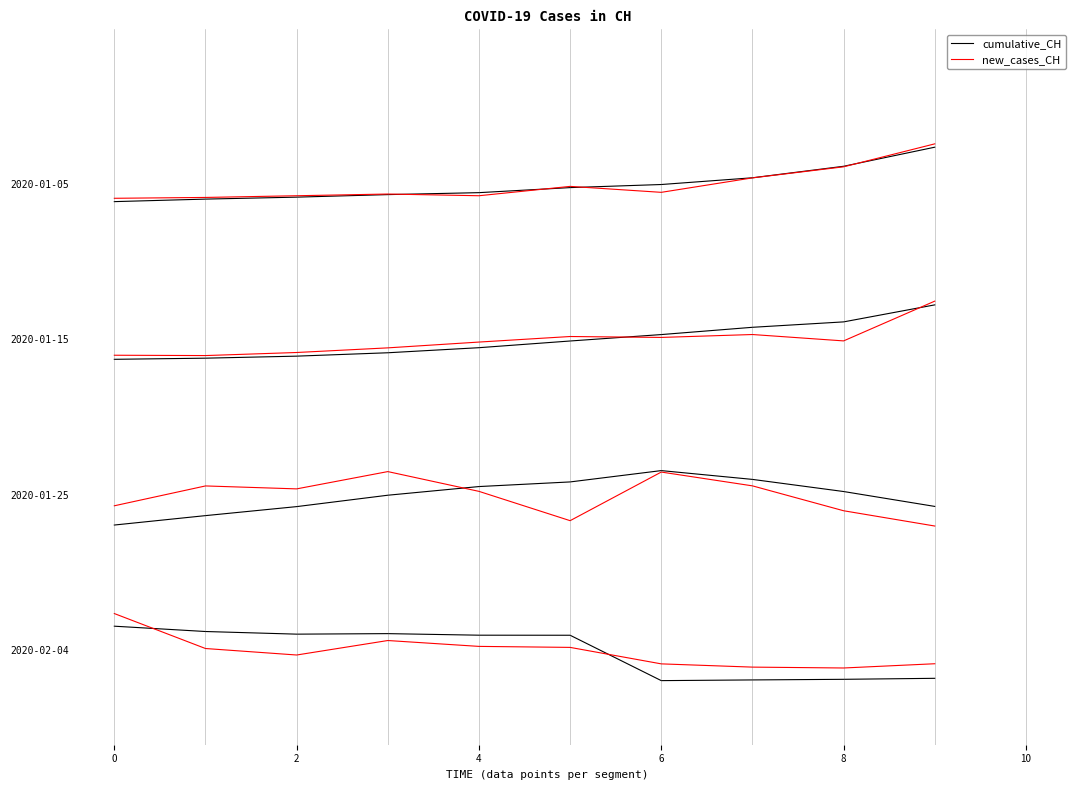

What are all the series names shown in the legend?

cumulative_CH, new_cases_CH